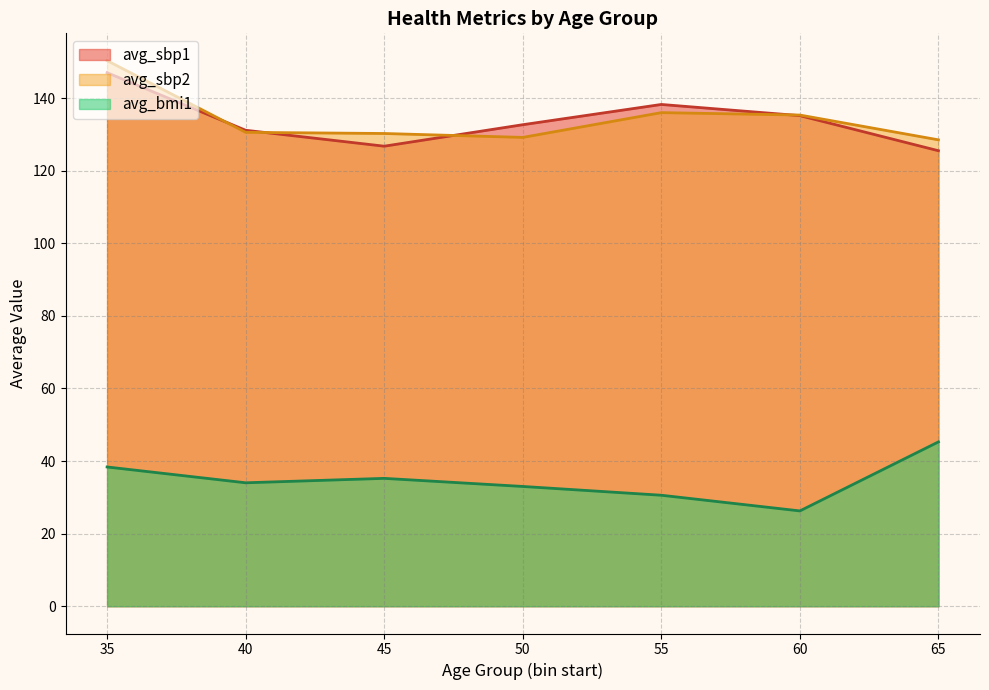

True or false: avg_sbp2 and avg_sbp1 cross at least once.

True